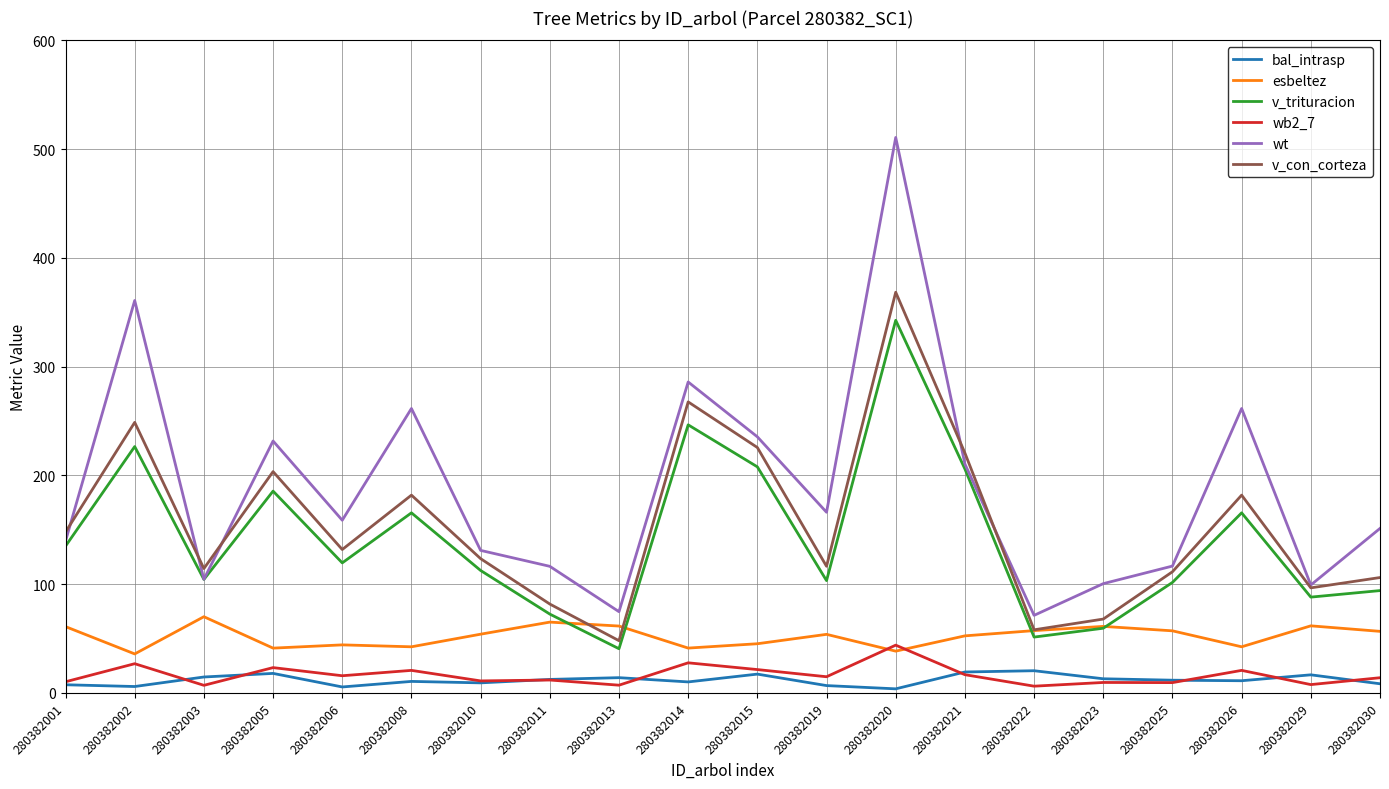

True or false: v_trituracion and wb2_7 cross at least once.

False